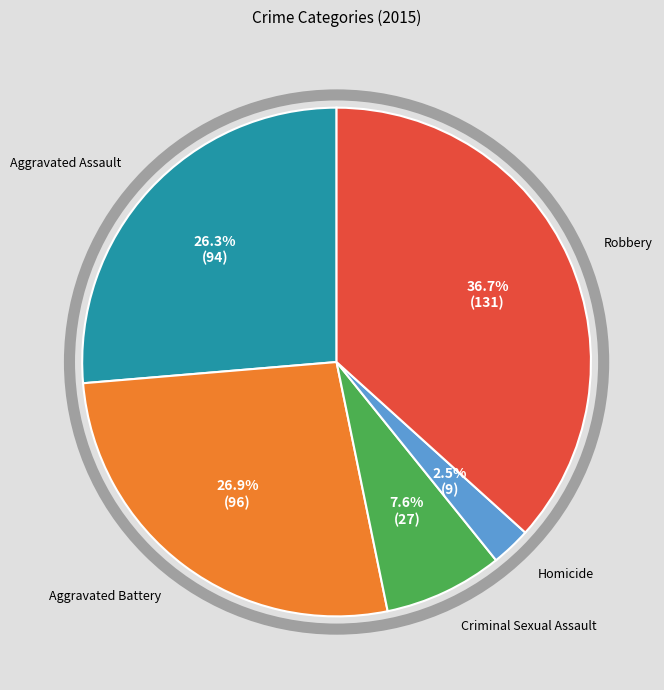

Is there a majority slice in this chart?

No